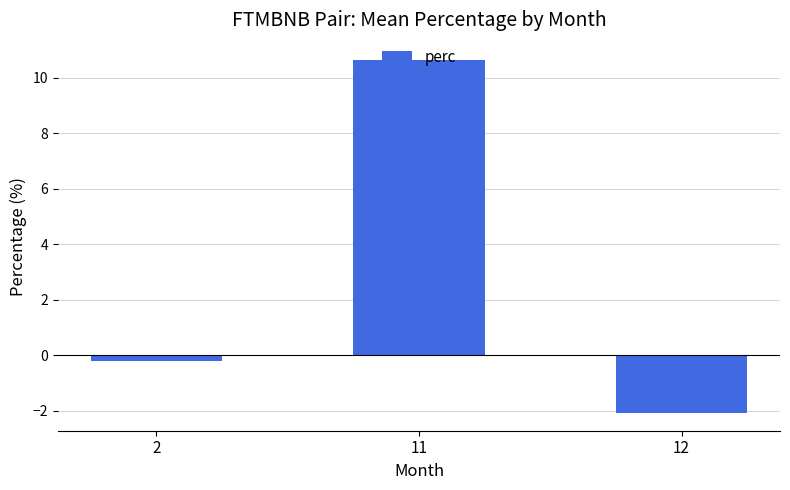

The value at 11 is 16.7. True or false?

False